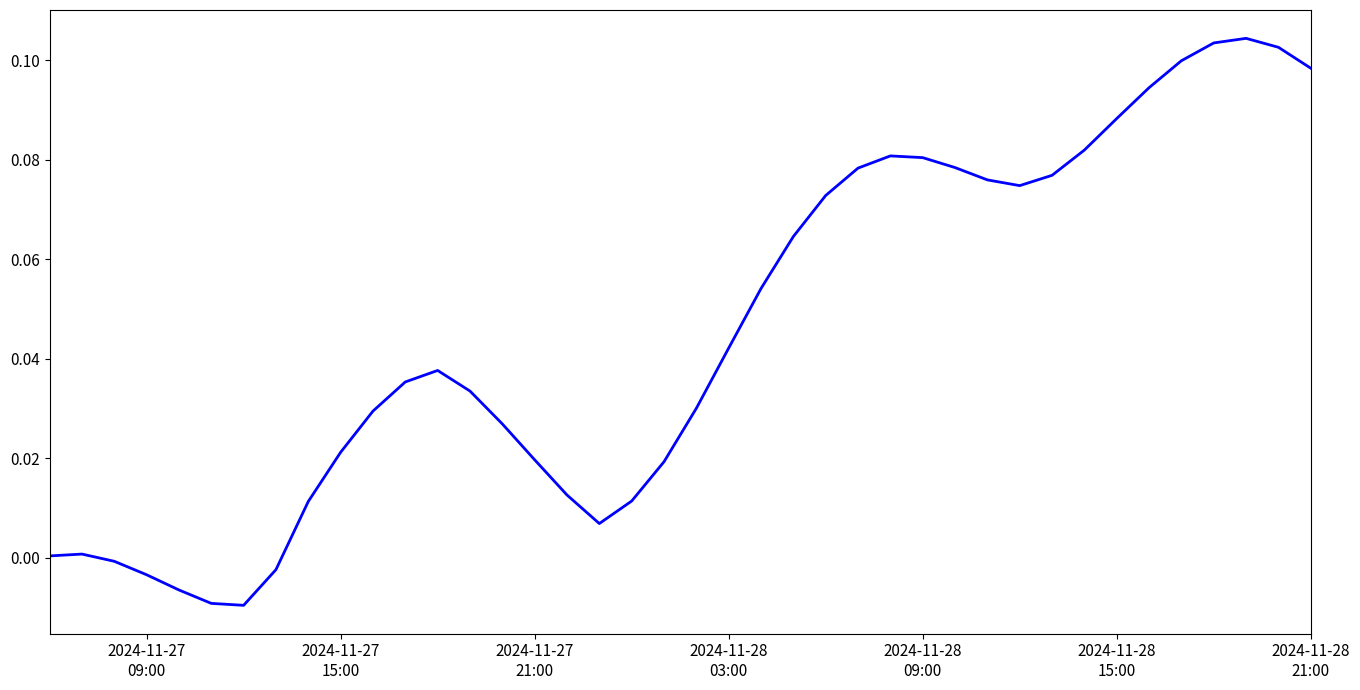

Is this an area chart (filled region under the line)?

No